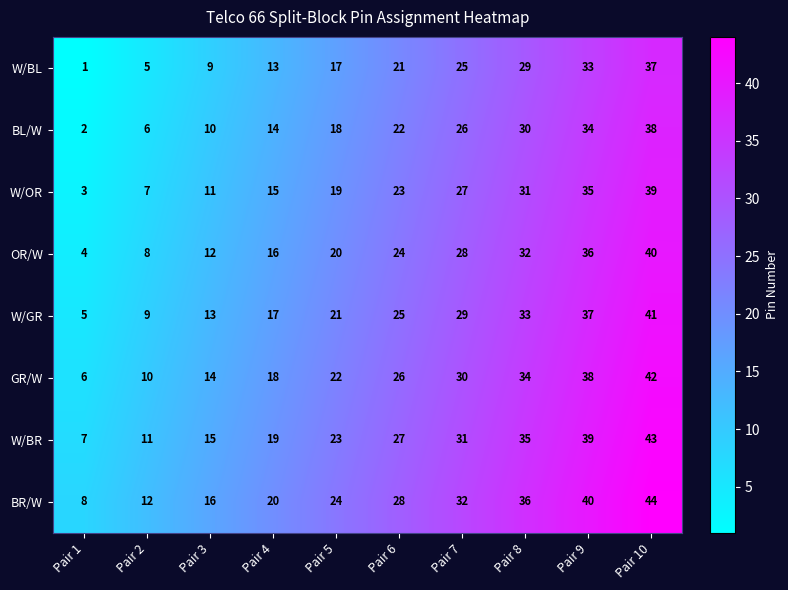

The OR/W series shows 20 at Pair 3. True or false?

False